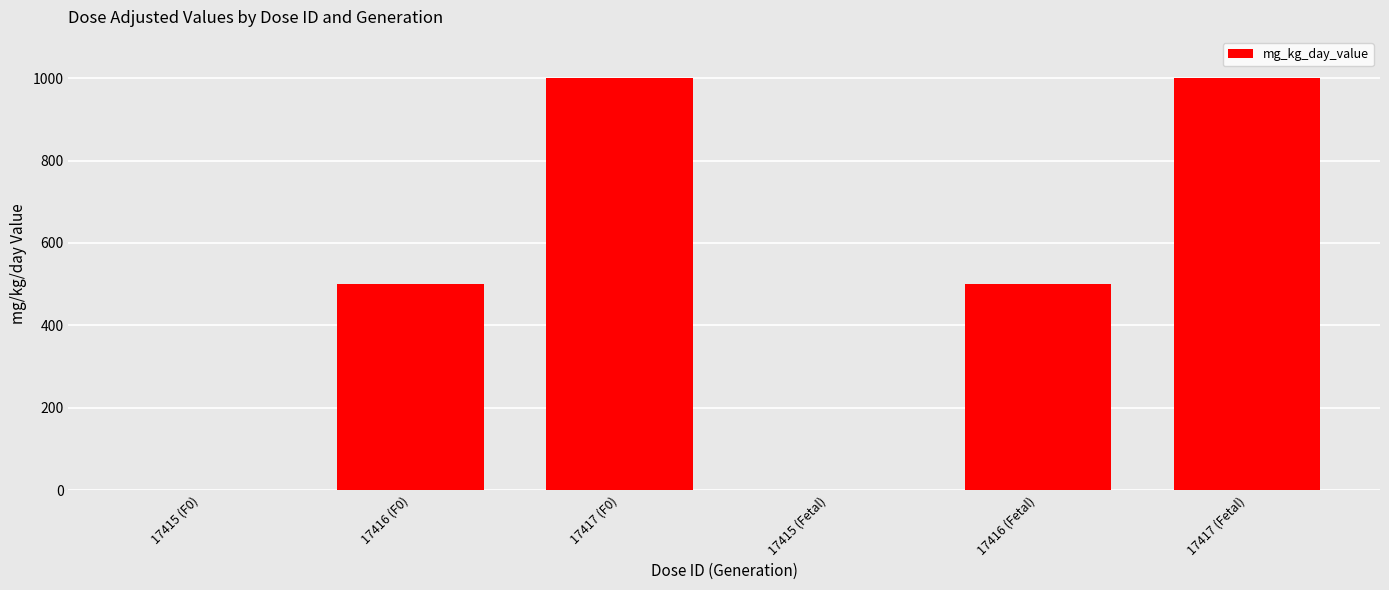

What is the greatest value displayed?

1000